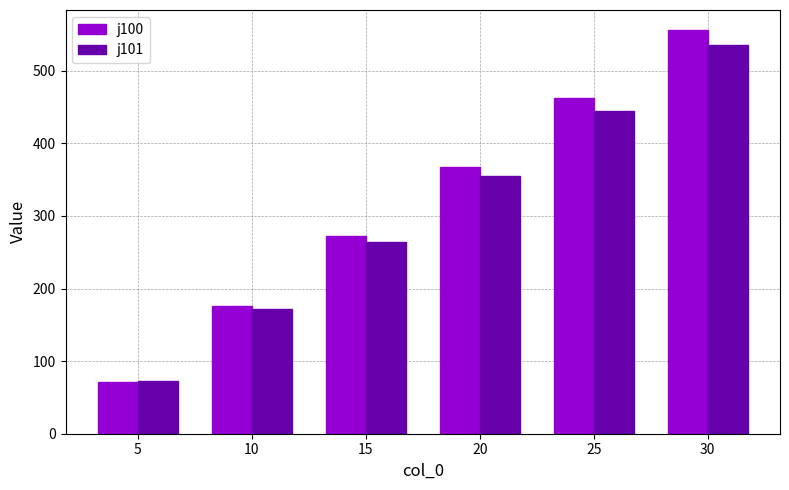

Which series changed the most between 15 and 25?

j100